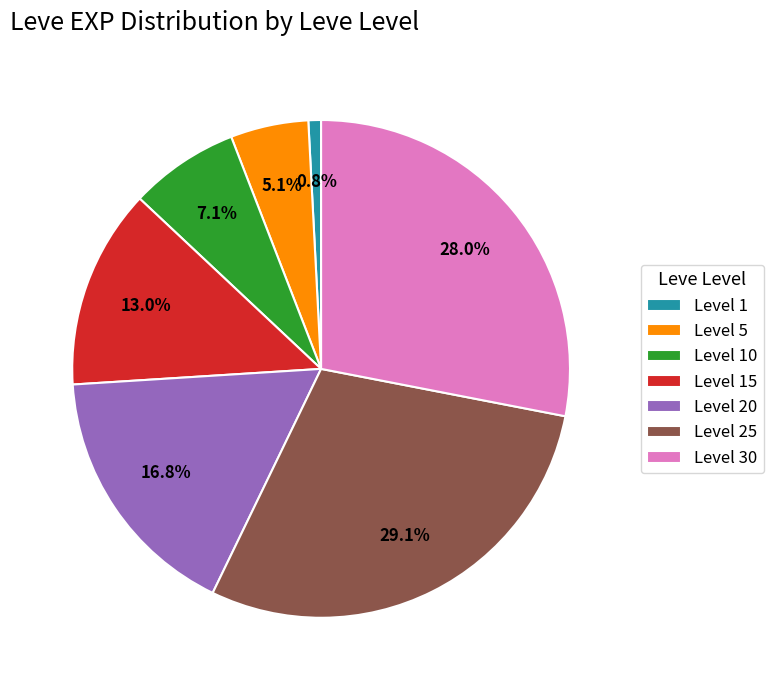

Is the sum of Level 10 and Level 15 greater than half?

No